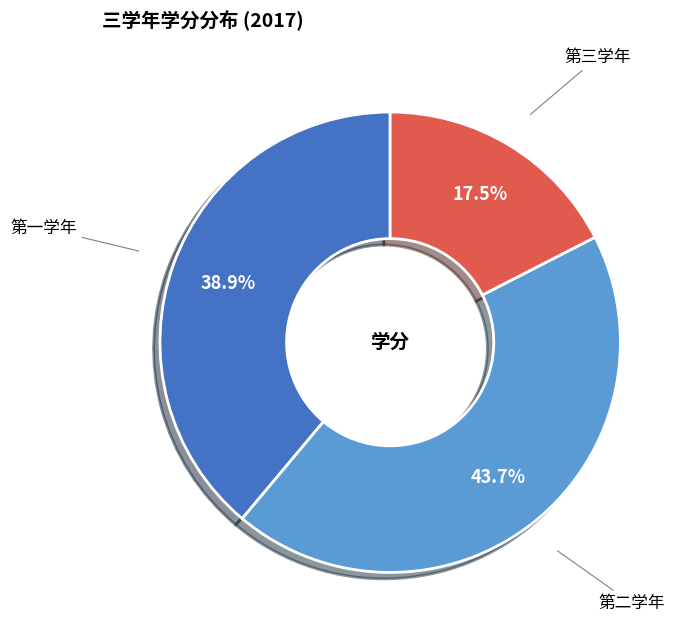

Count the number of slices in the pie.

3